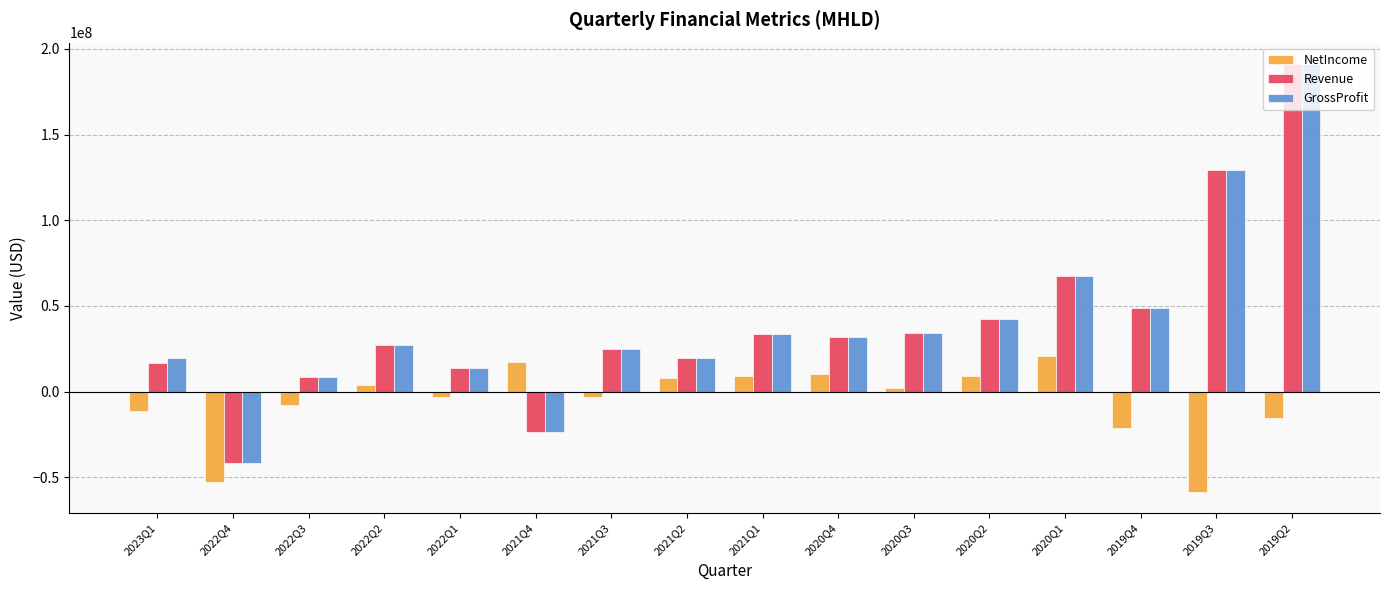

Is the value of GrossProfit at 2019Q4 greater than the value of NetIncome at 2021Q1?

Yes